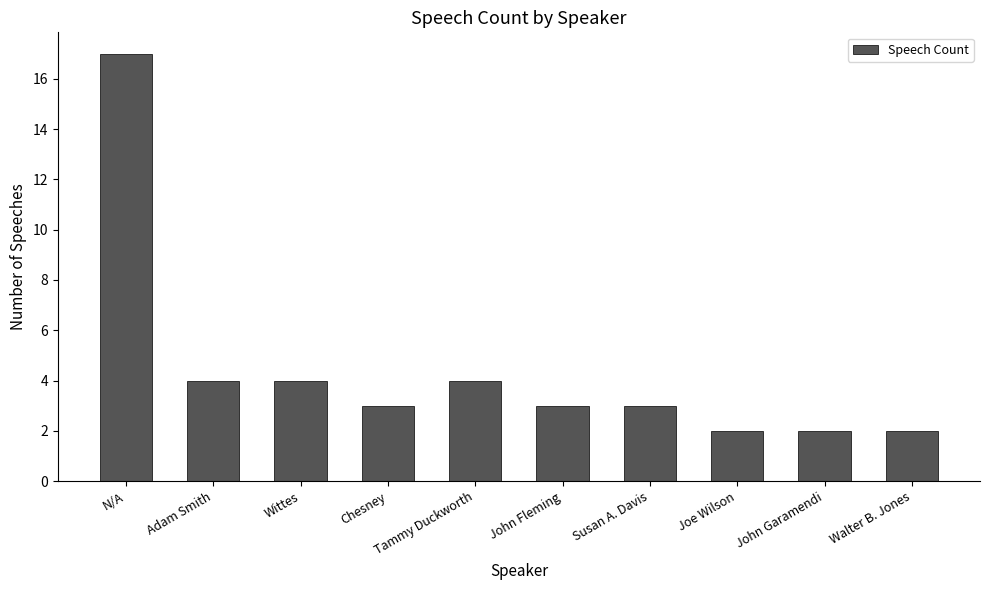

What is the smallest value displayed?

2